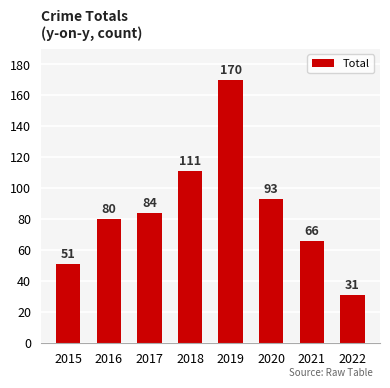

The value at 2018 is 111. True or false?

True